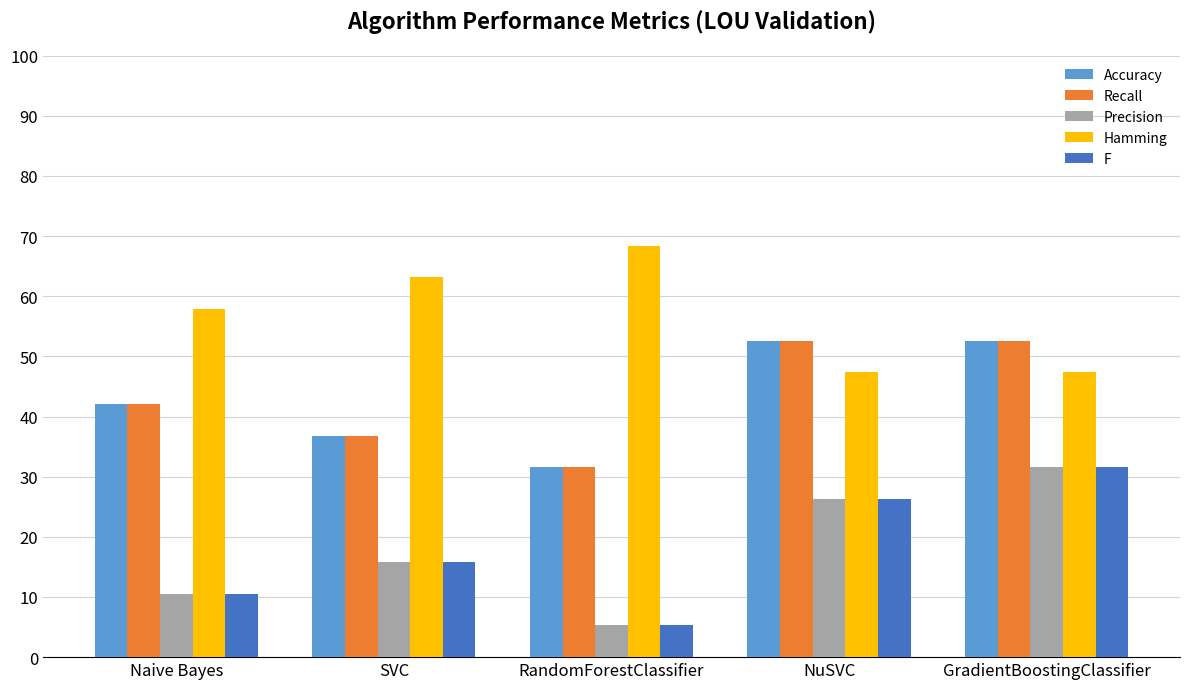

What value does the Recall series have at GradientBoostingClassifier?

0.5